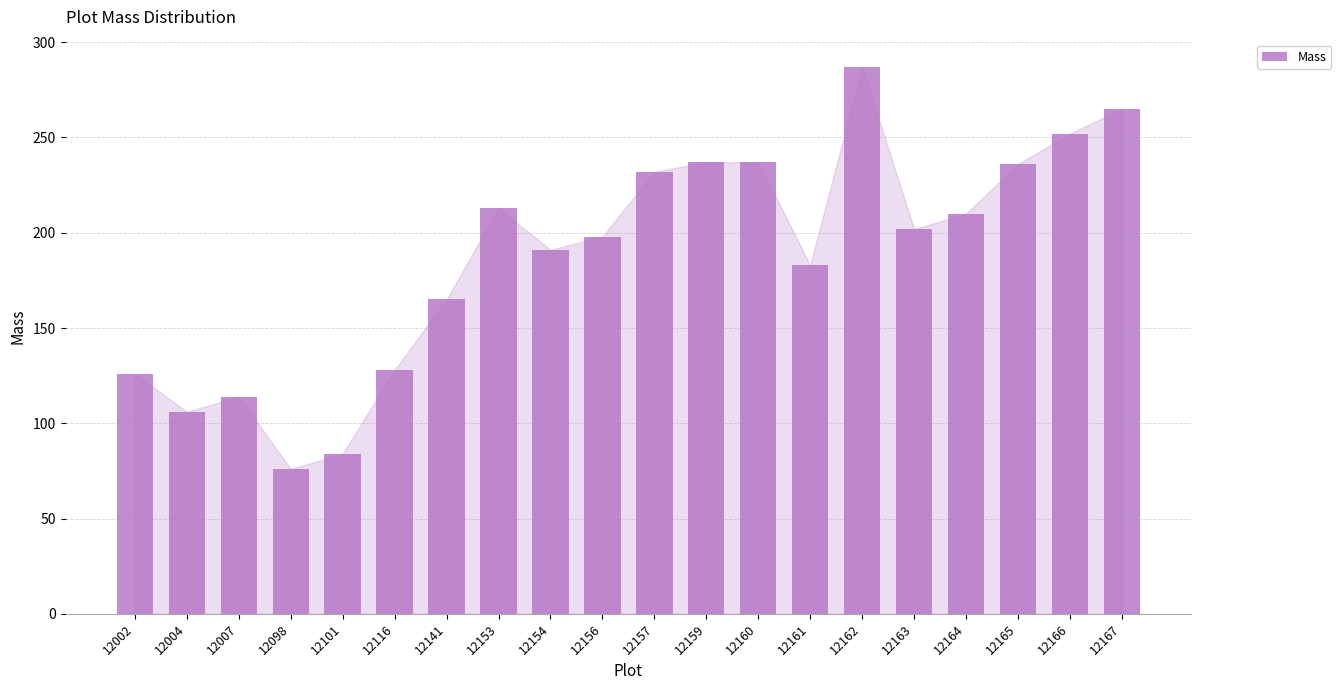

Are the bars horizontal?

No